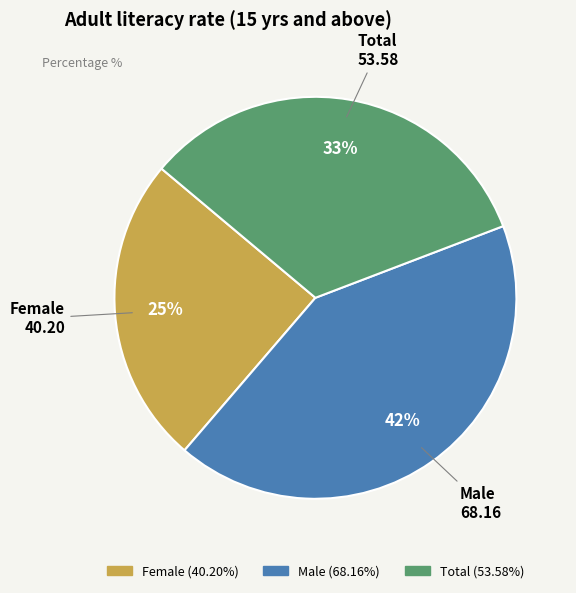

The Female slice represents 25% of the pie. True or false?

True